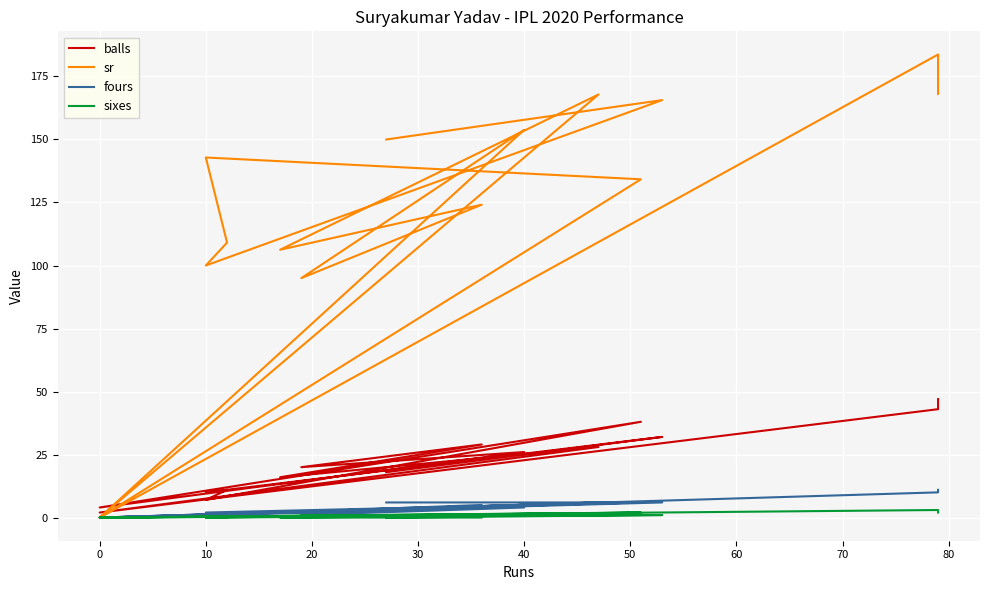

How many interior local peaks does the sr series have?

6